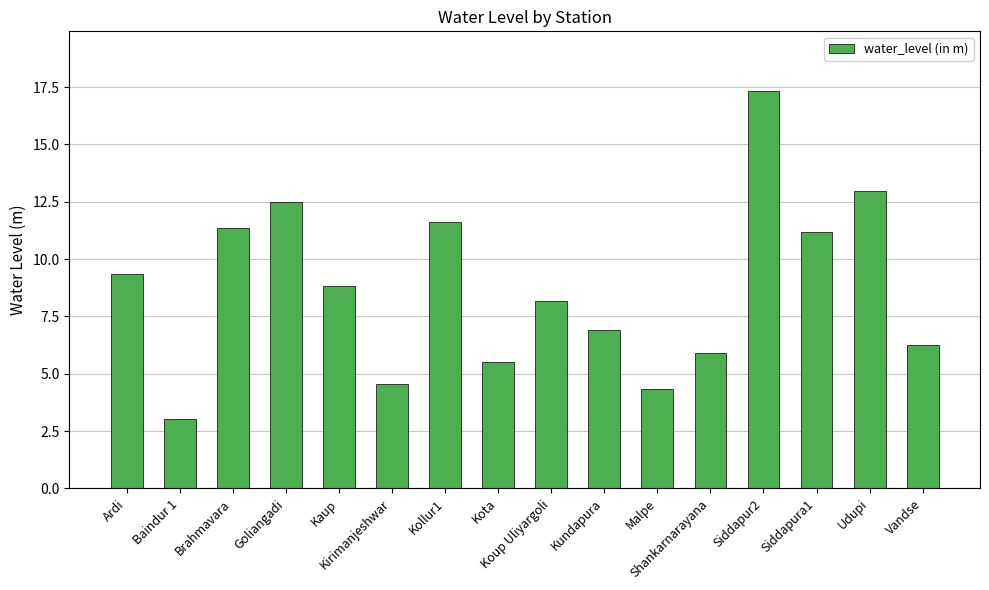

What is the label of the 7th bar from the right?

Kundapura